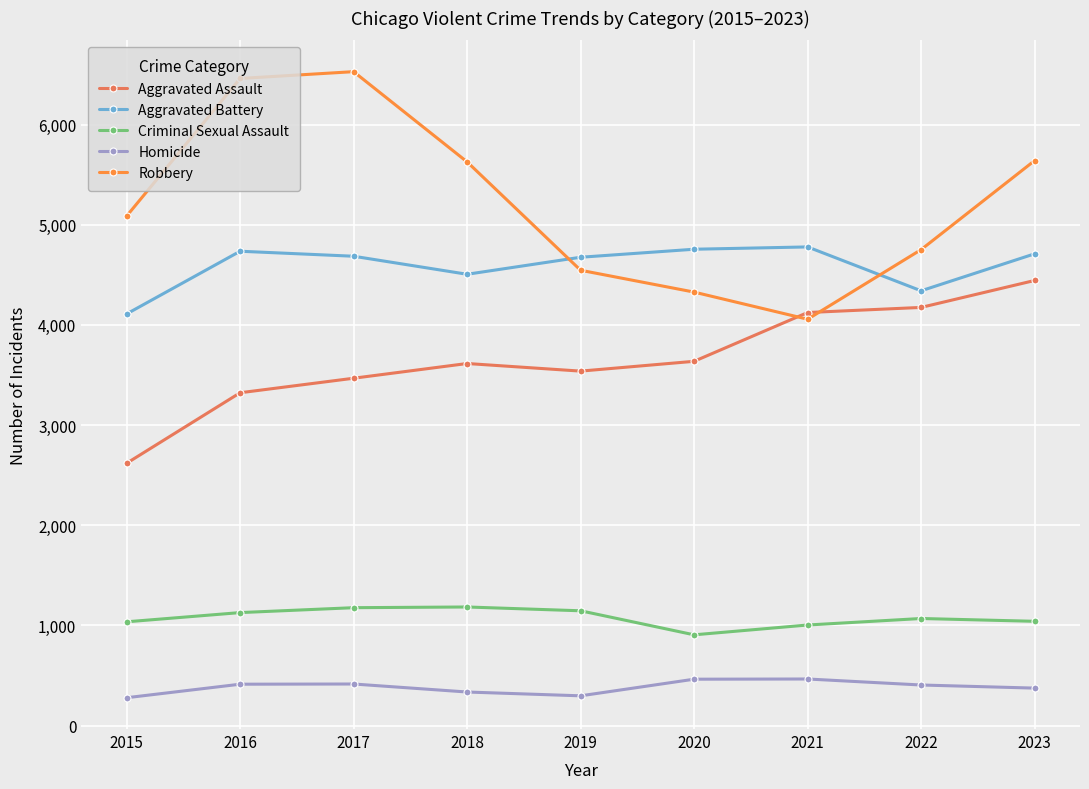

What is the highest value of the Homicide series?

465